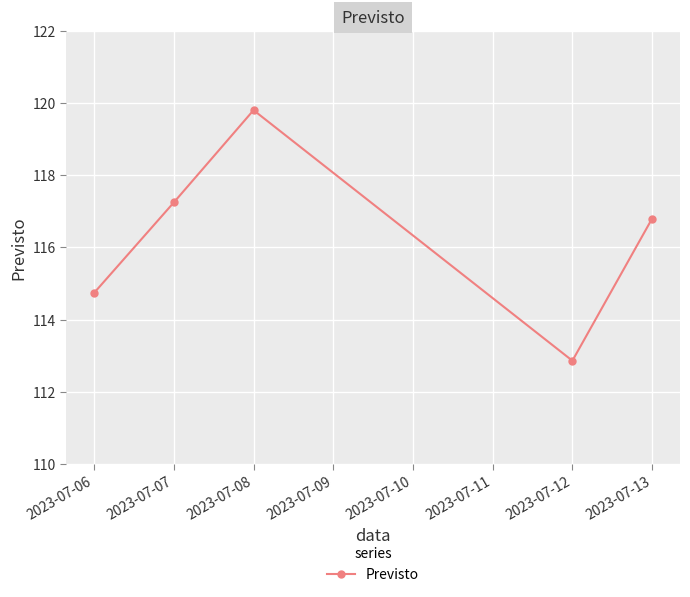

How many categories are shown in the chart?

5